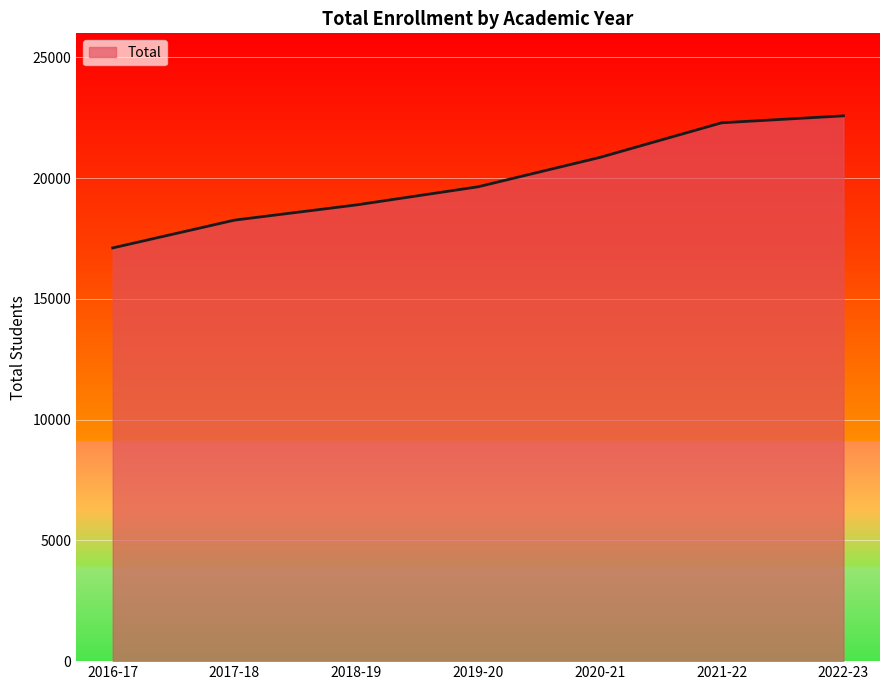

How many values are below 19645?

3